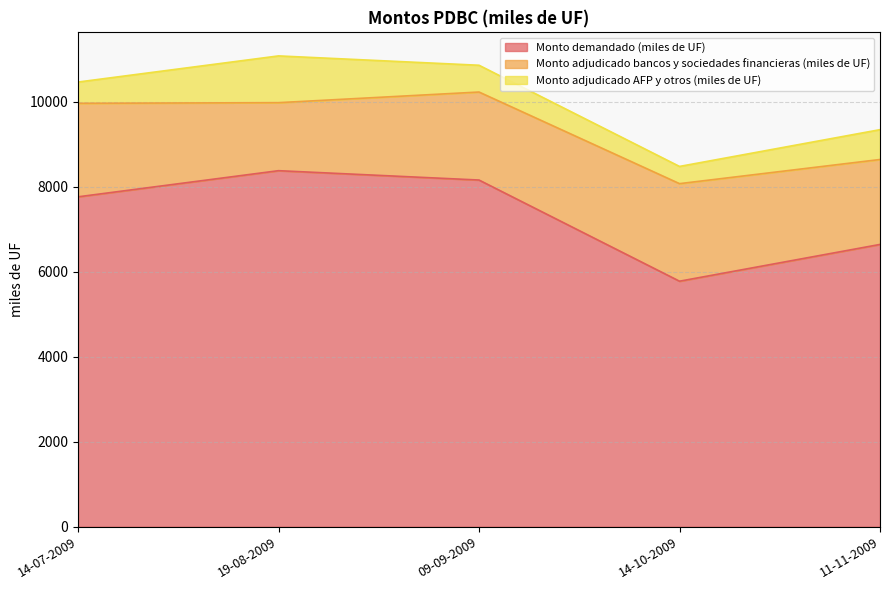

Where is Monto adjudicado bancos y sociedades financieras (miles de UF) nearest to the value 1947?

11-11-2009